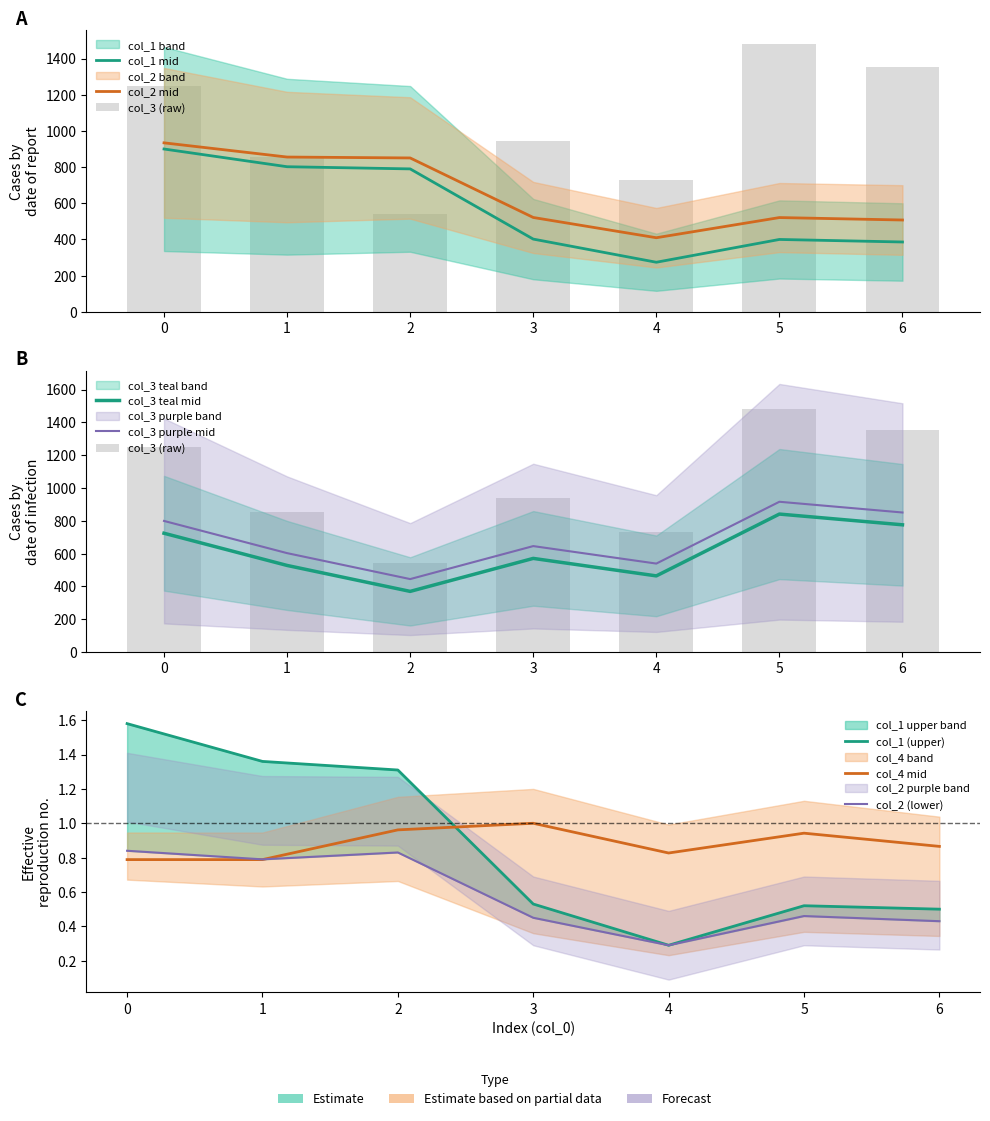

What is the difference between the col_1 values at 3 and 1?

0.8